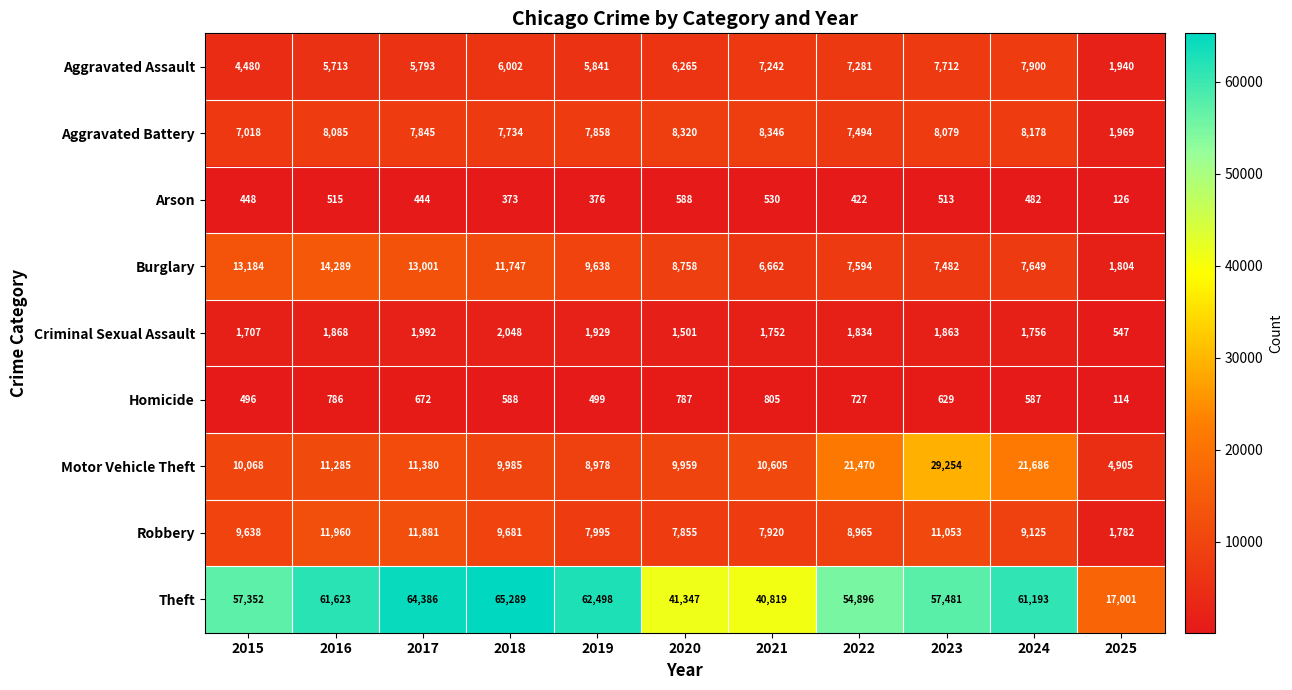

The Aggravated Battery series shows 3401 at 2025. True or false?

False